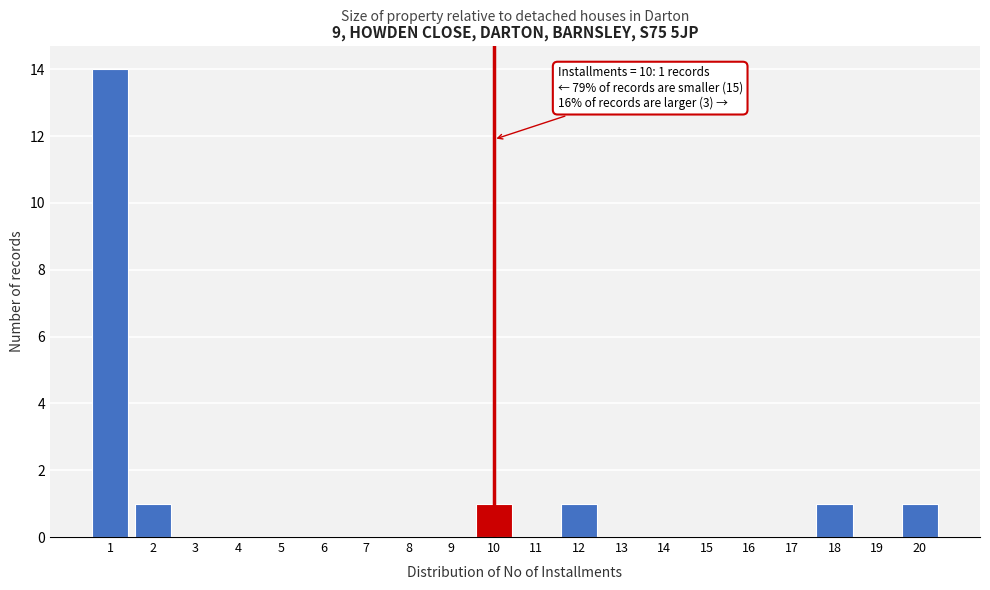

Reading right to left, list all the values displayed in this chart.

20=1	19=0	18=1	17=0	16=0	15=0	14=0	13=0	12=1	11=0	10=1	9=0	8=0	7=0	6=0	5=0	4=0	3=0	2=1	1=14